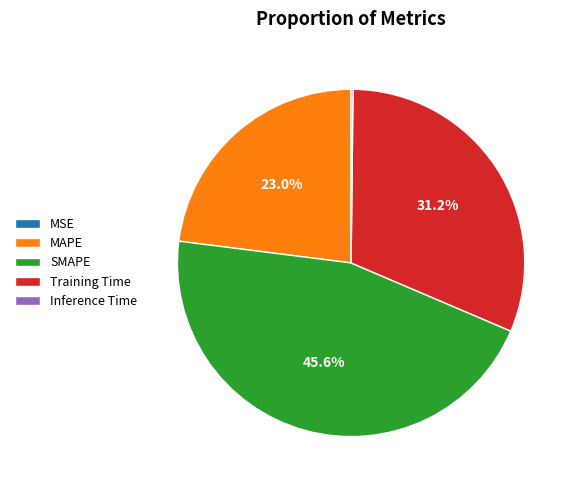

Which category has the biggest portion of the pie?

SMAPE